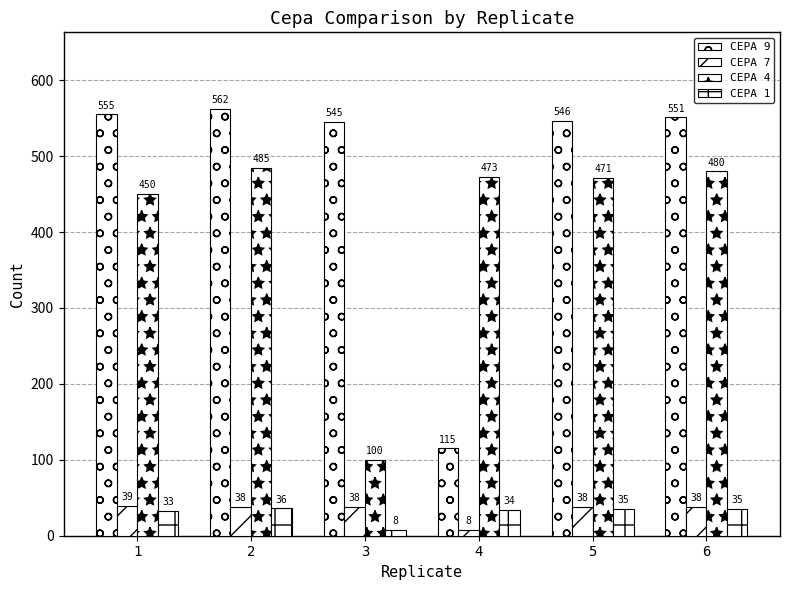

Where is CEPA 4 nearest to the value 292?

1